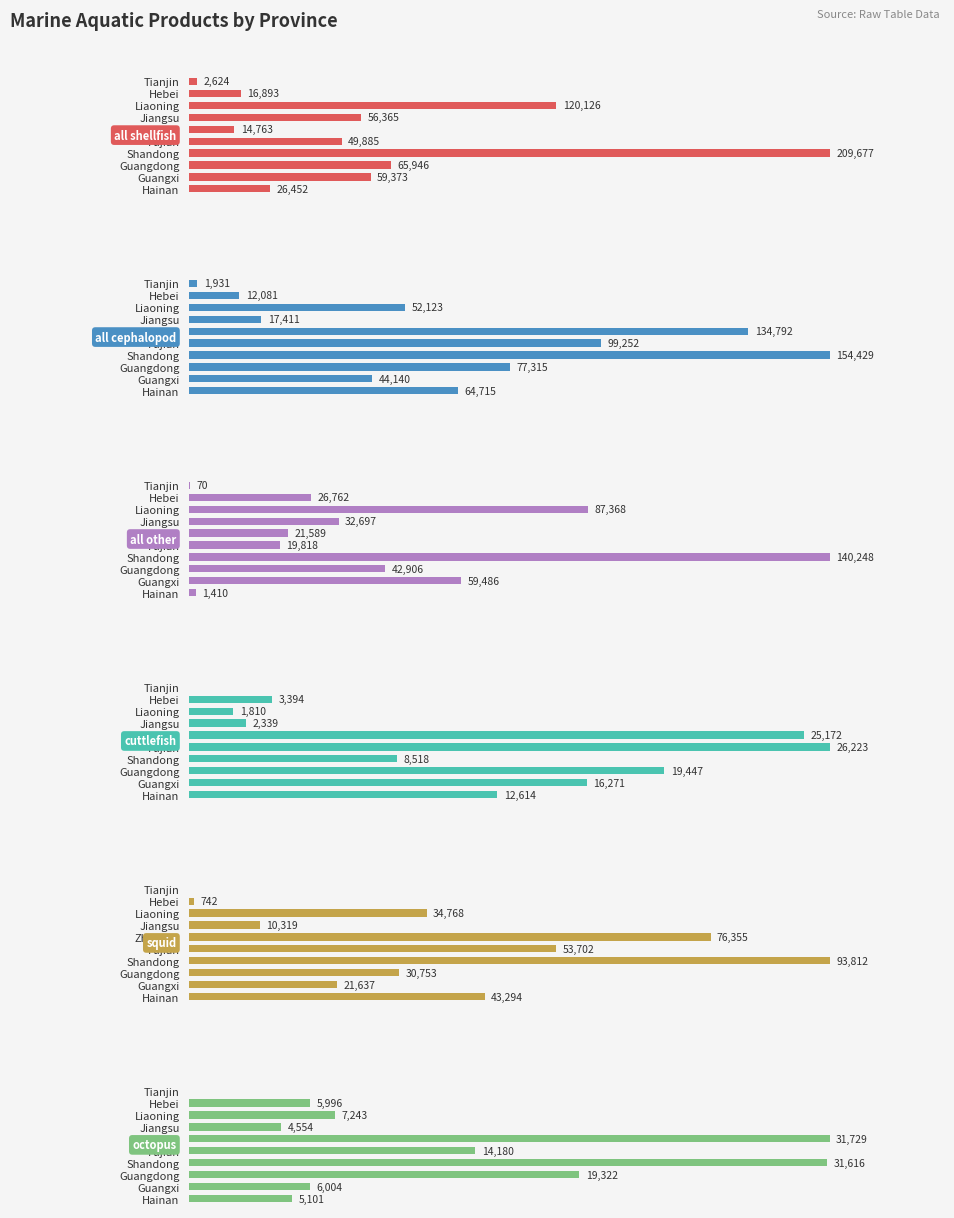

Where is squid nearest to the value 46906?

Hainan